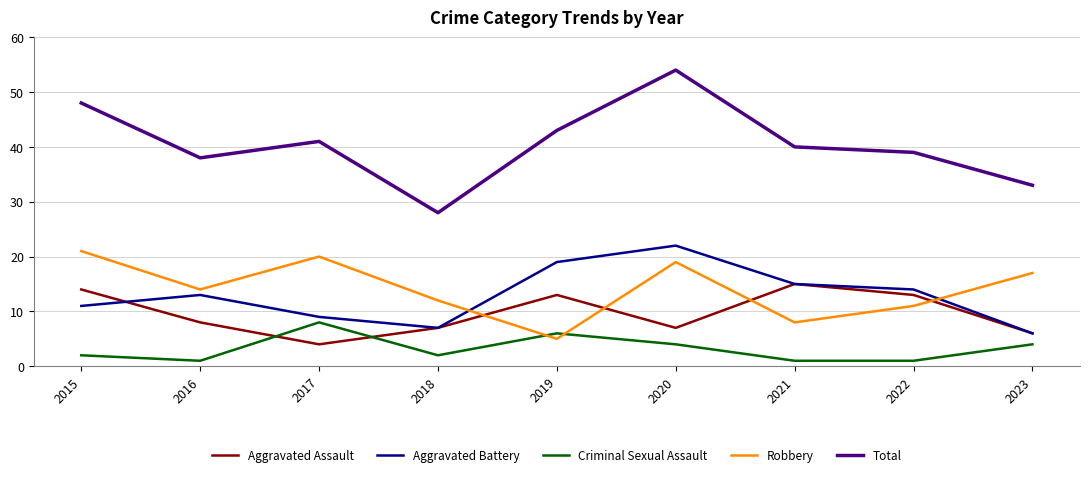

At which category is the sum across all series the highest?

2020